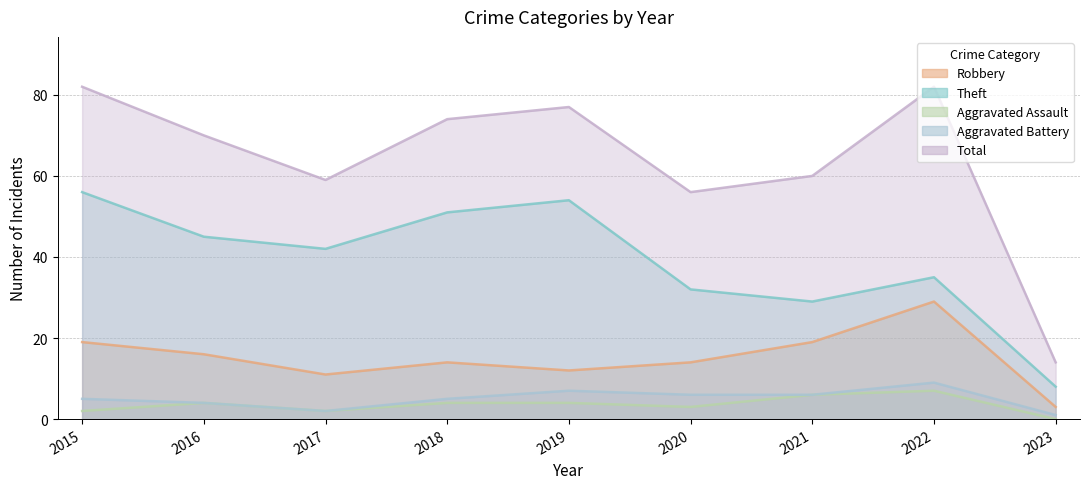

What is the highest value of the Robbery series?

29